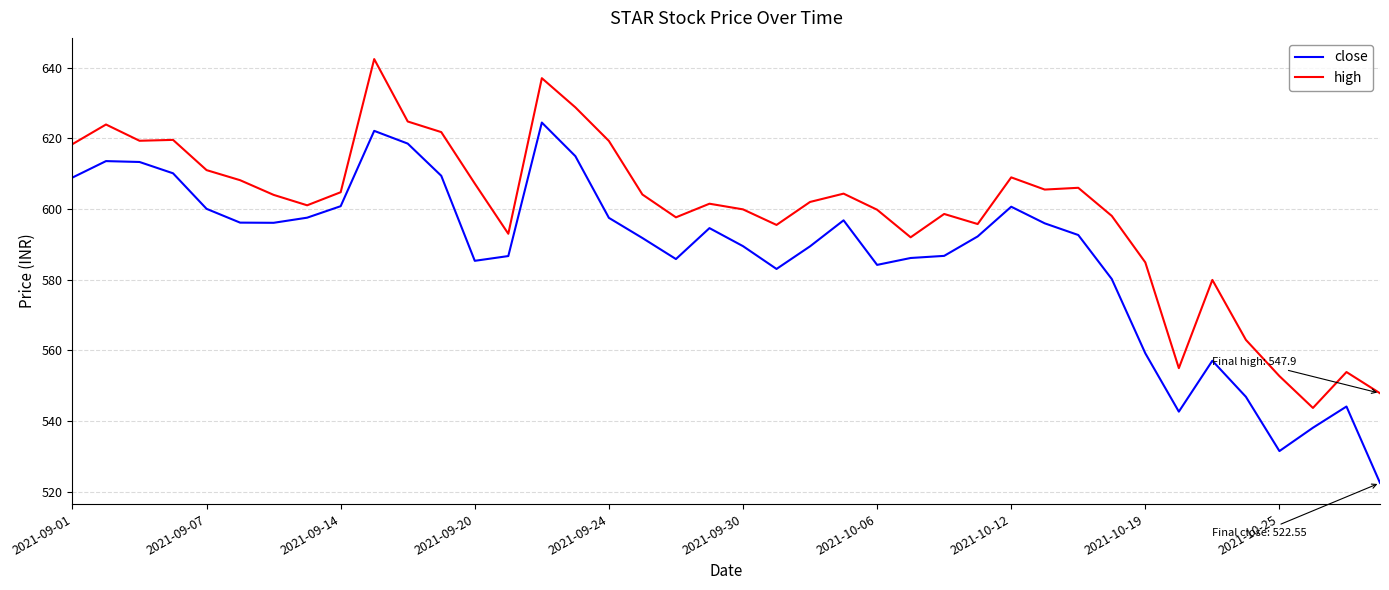

What are all the series names shown in the legend?

close, high